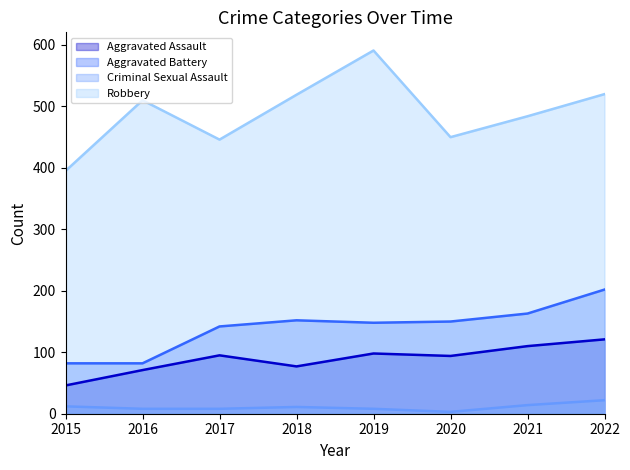

How many values in the Aggravated Battery series are below 150?

4